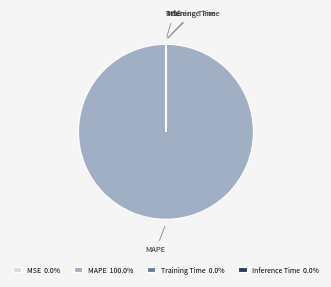

Is there any slice that represents more than half of the pie?

Yes